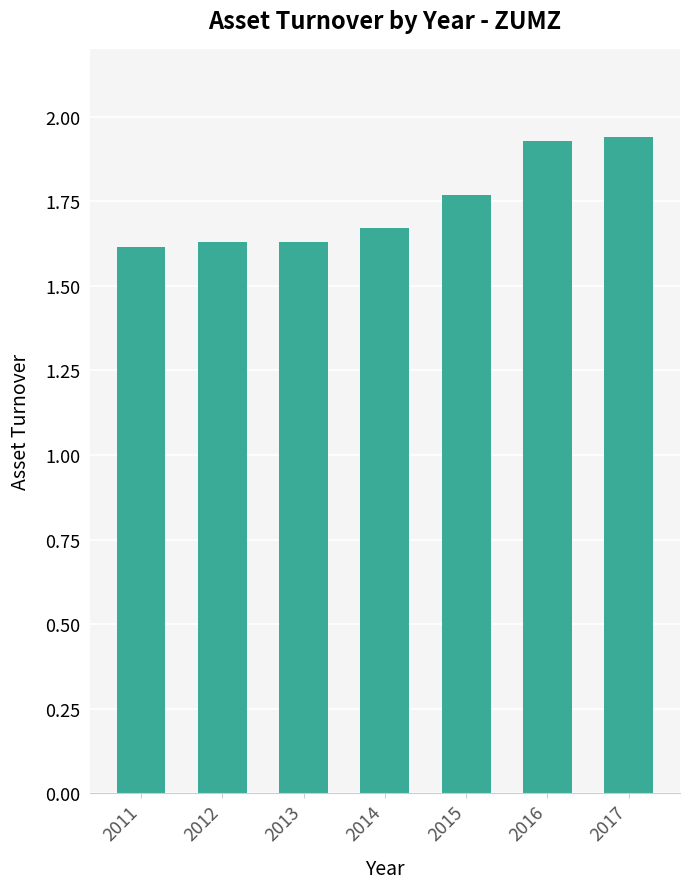

Which has a higher value, 2017 or 2013?

2017